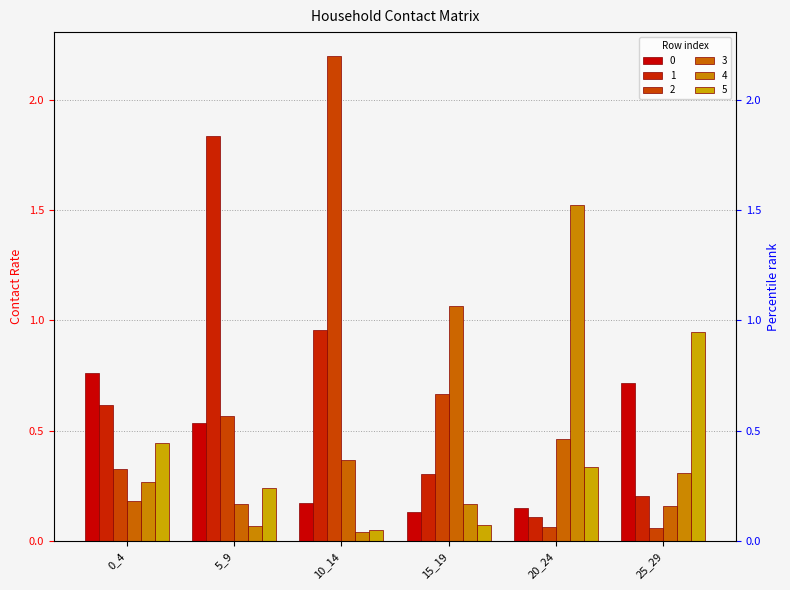

Does the chart contain any negative values?

No